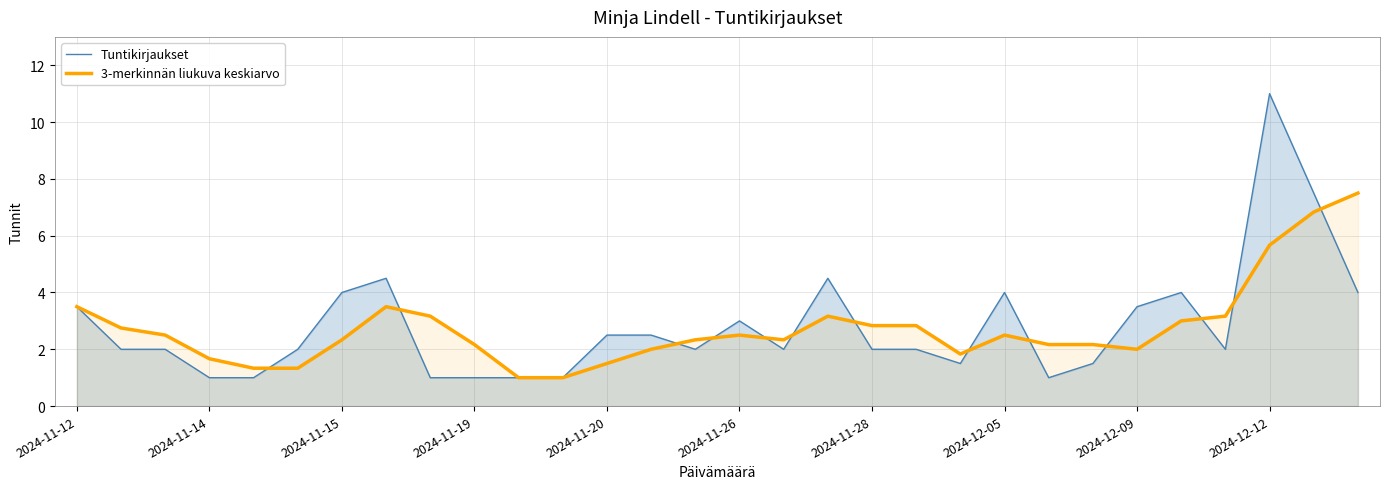

What is the maximum value for Tuntikirjaukset?

11.0